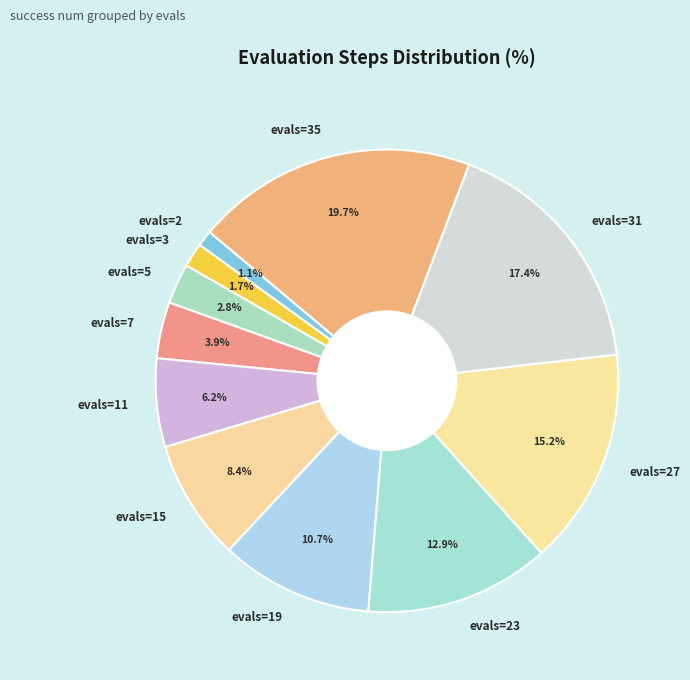

Is evals=2 the majority of the pie?

No